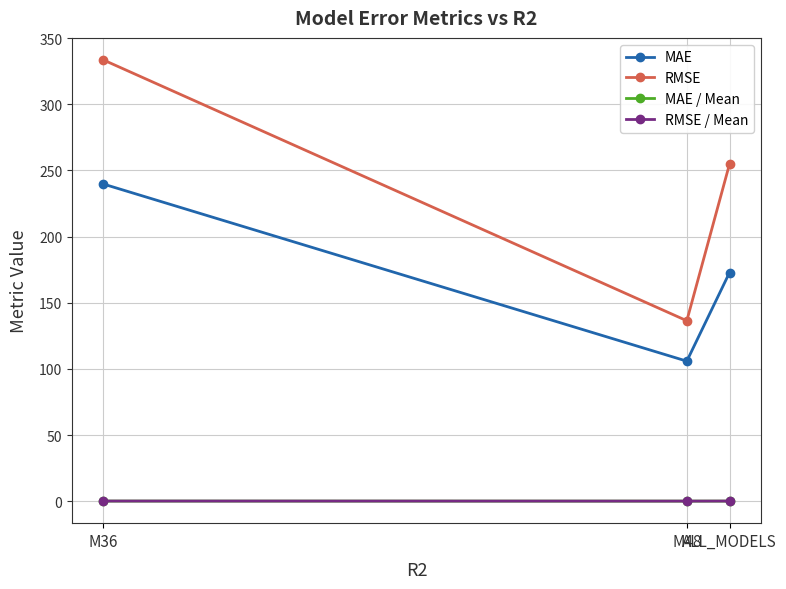

Which category has the highest value across all series?

M36